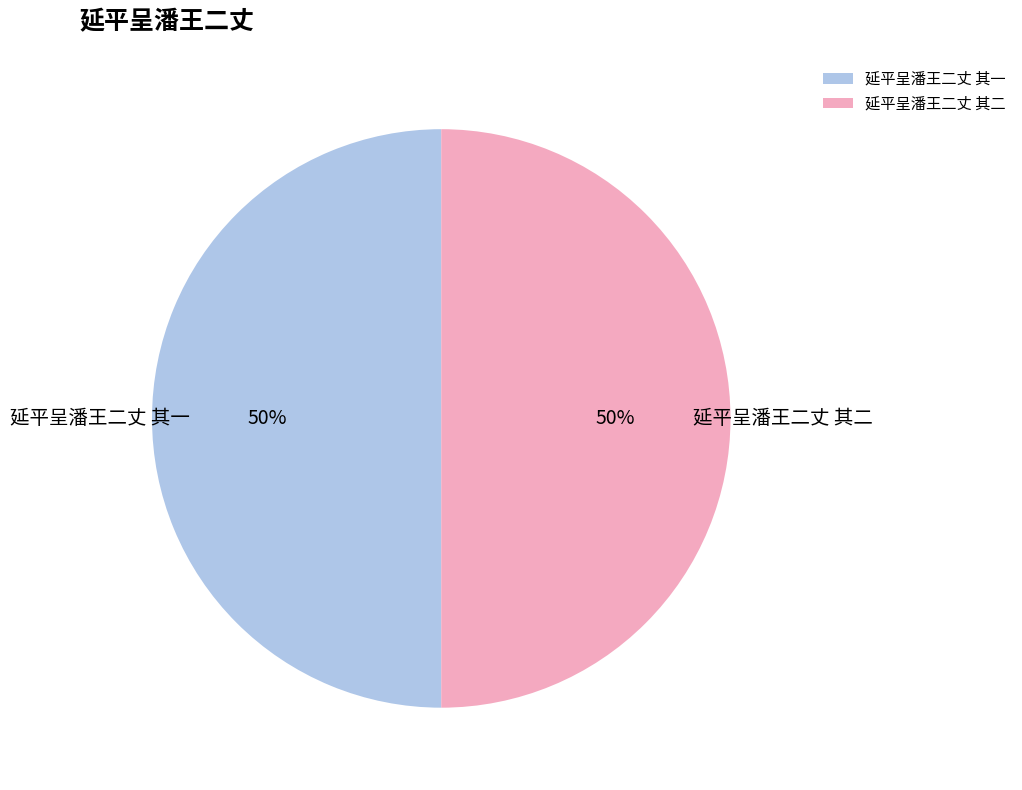

What percentage is the 延平呈潘王二丈 其二 slice, to the nearest percent?

50%